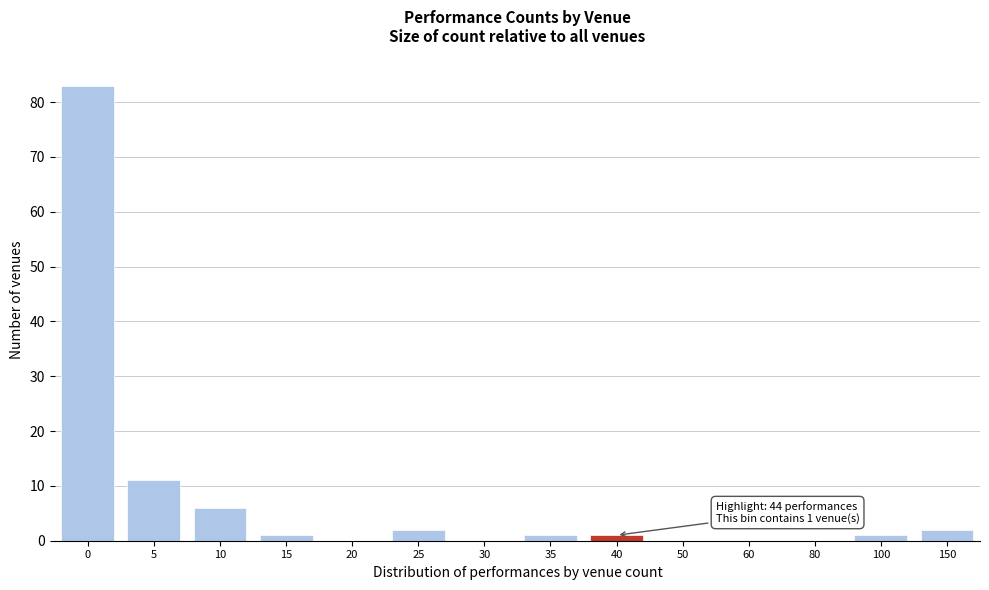

Reading left to right, what are all the values shown in this chart?

0=83	5=11	10=6	15=1	20=0	25=2	30=0	35=1	40=1	50=0	60=0	80=0	100=1	150=2